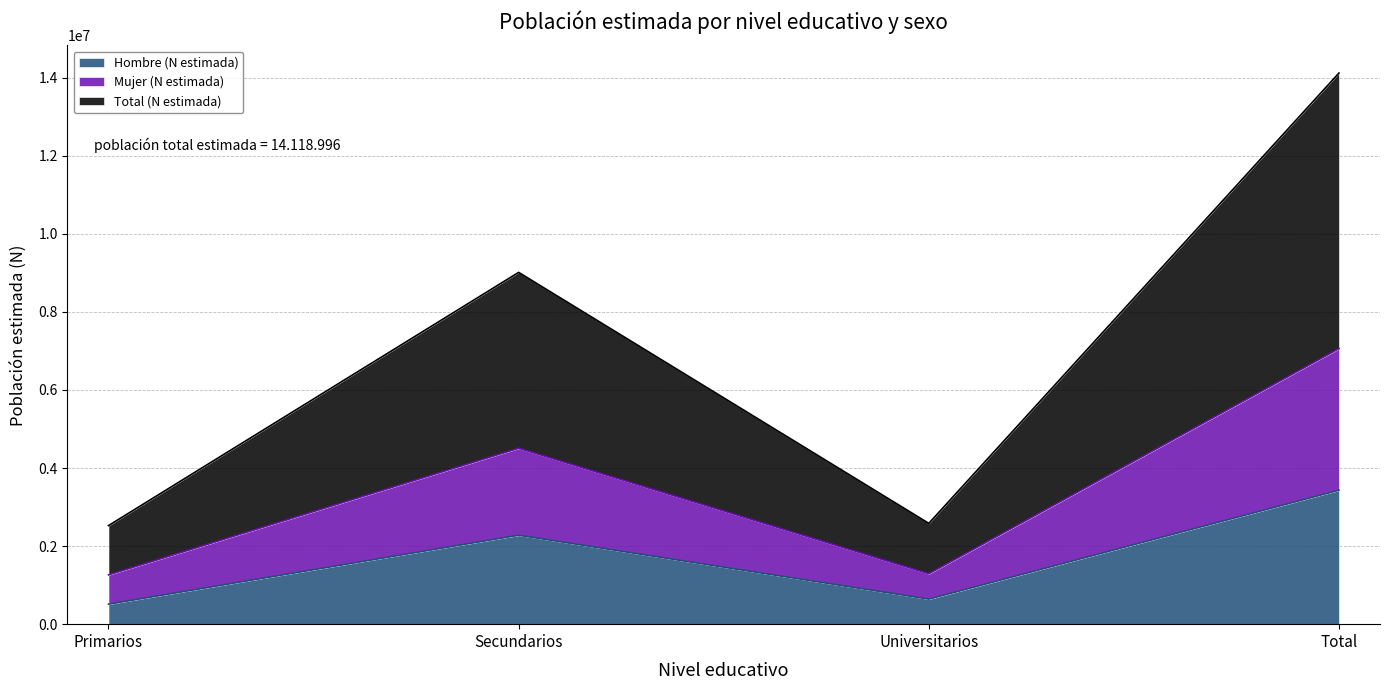

At which category is the sum across all series the highest?

Total